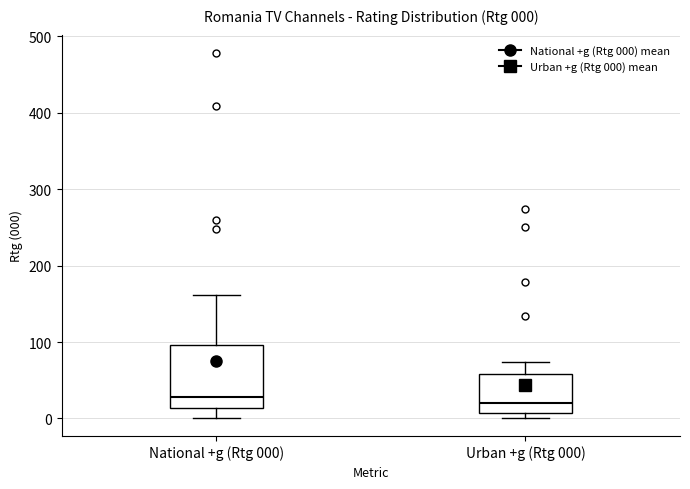

Which box is the tallest, from its lower edge to its upper edge?

National +g (Rtg 000)